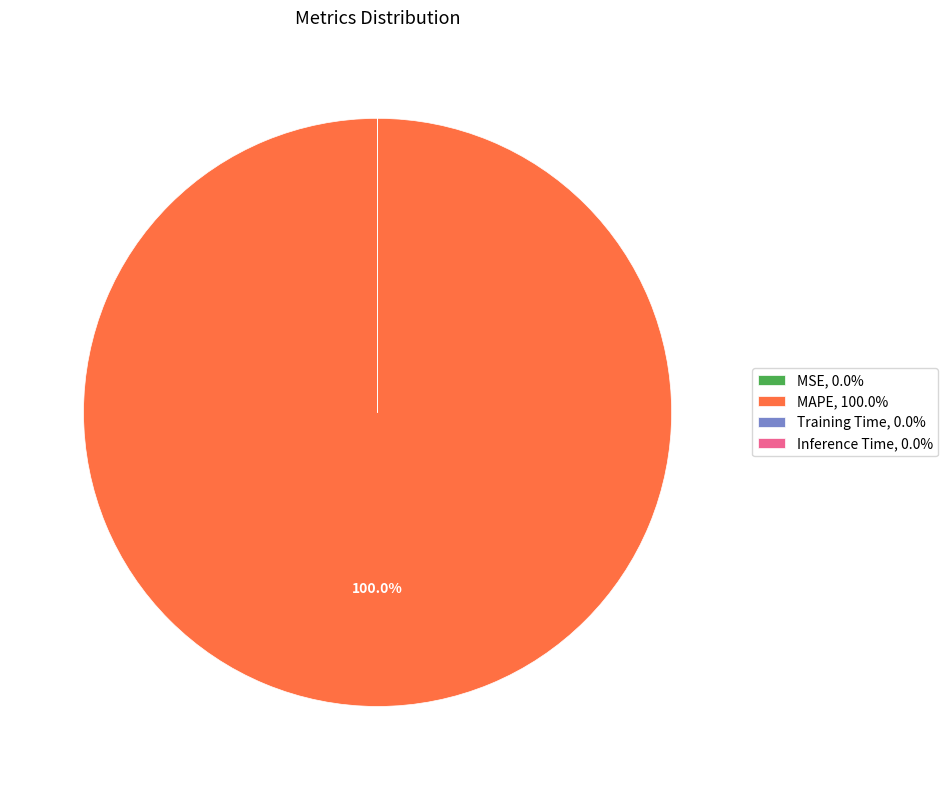

Is there a majority slice in this chart?

Yes